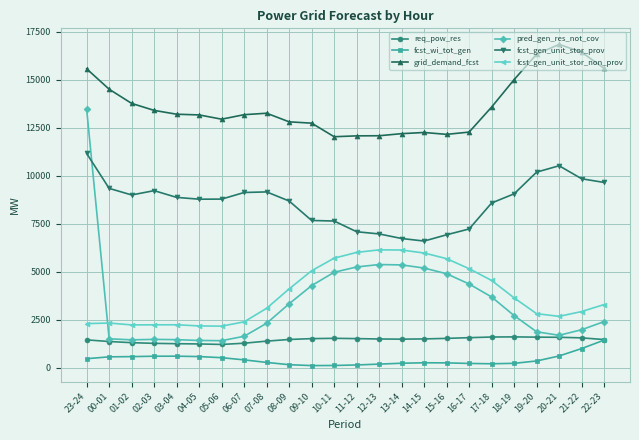

At how many categories does at least one series exceed 6673?

24